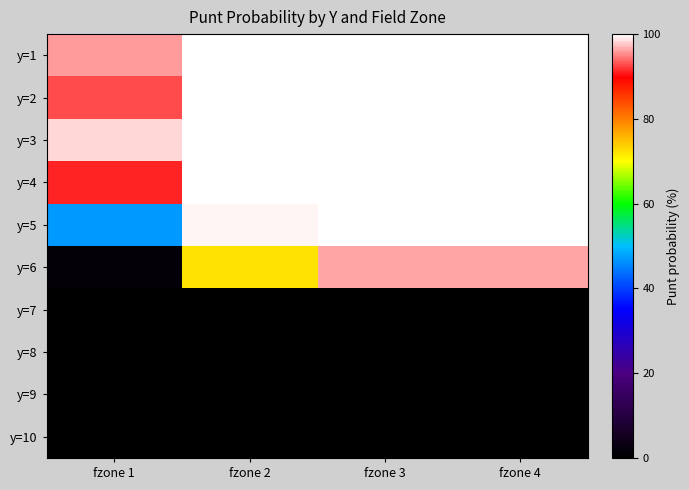

What is the spread (max minus min) of values at fzone 3?

100.0